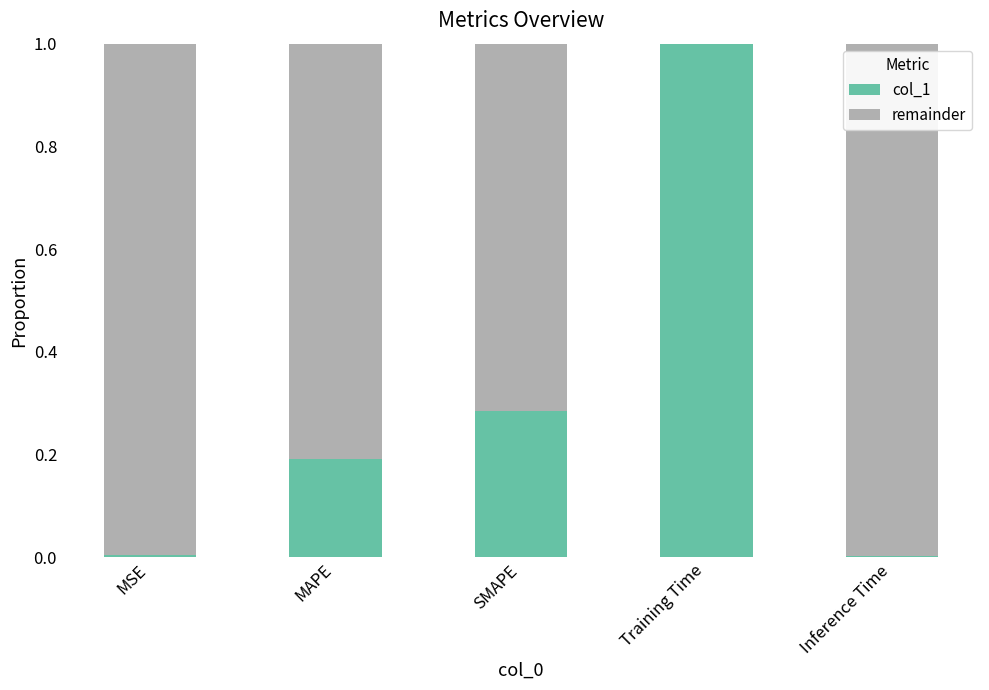

The value of col_1 at Training Time is 1.0. True or false?

True